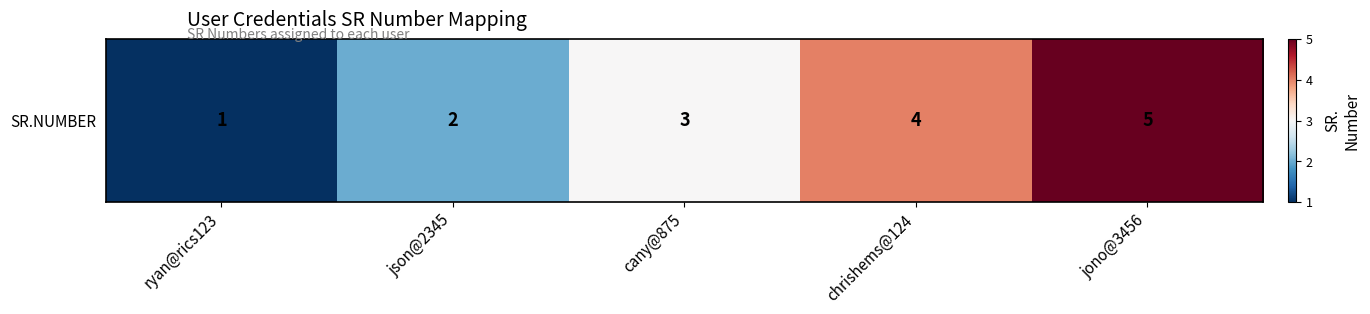

What is the change in value from json@2345 to chrishems@124?

+2